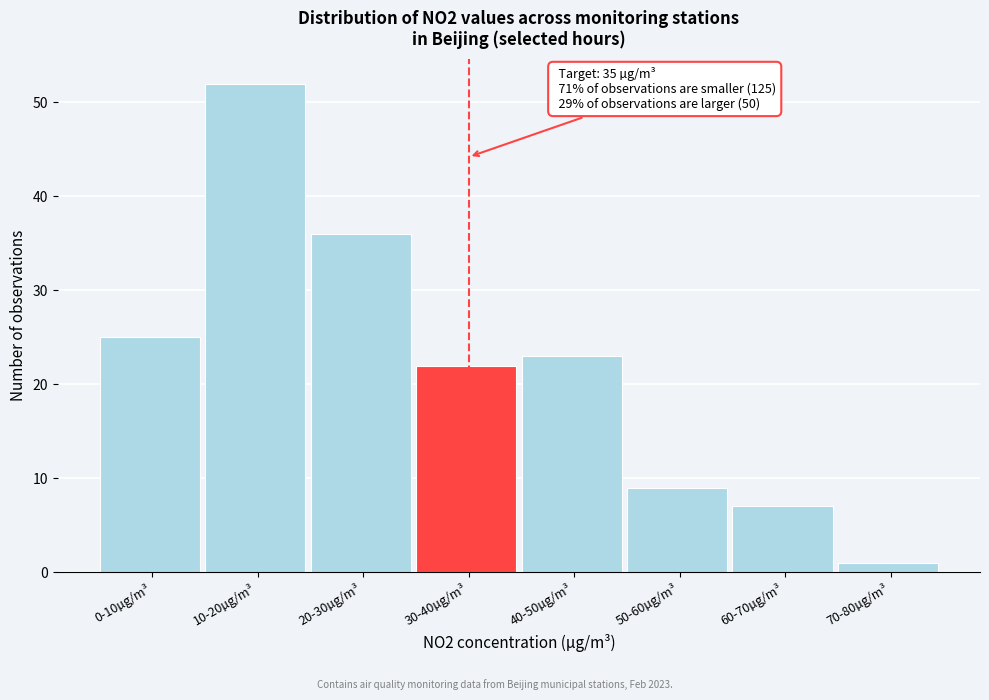

Reading left to right, what are all the values shown in this chart?

25	52	36	22	23	9	7	1